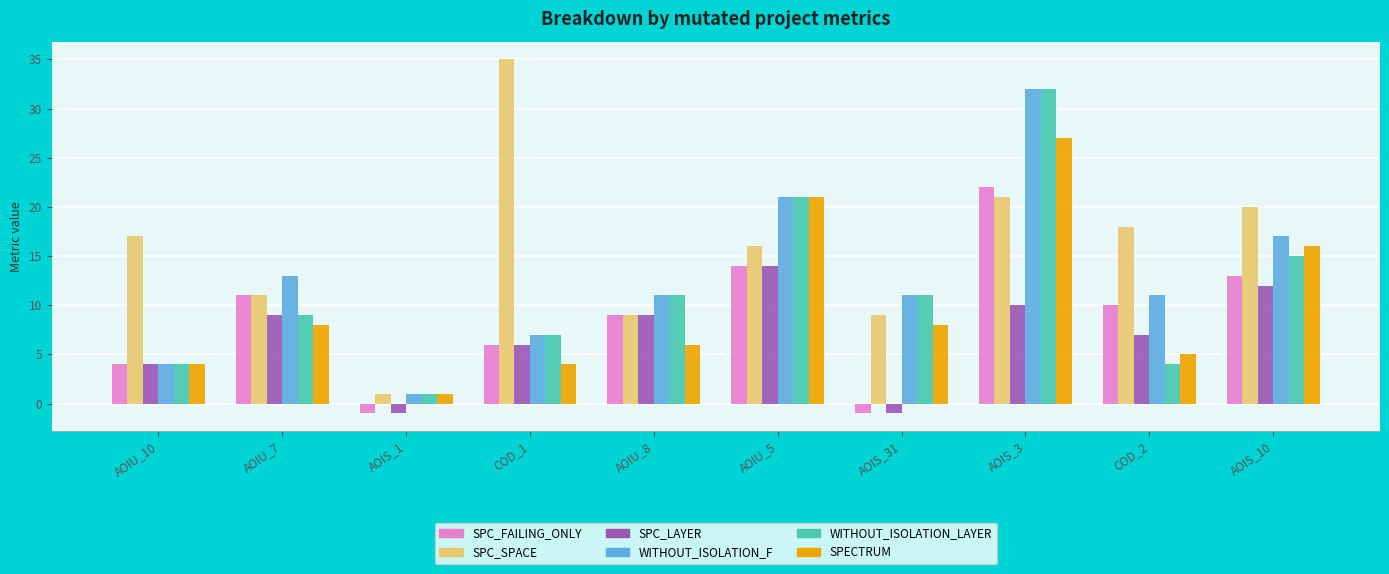

What is the difference between the second highest and second lowest values in the SPECTRUM series?

17